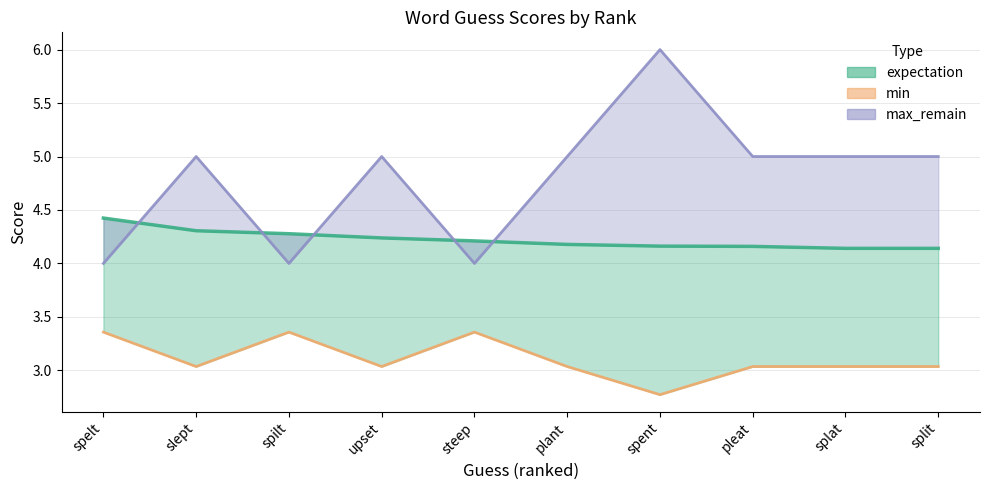

Rank the series by their maximum value, from lowest to highest.

min, expectation, max_remain